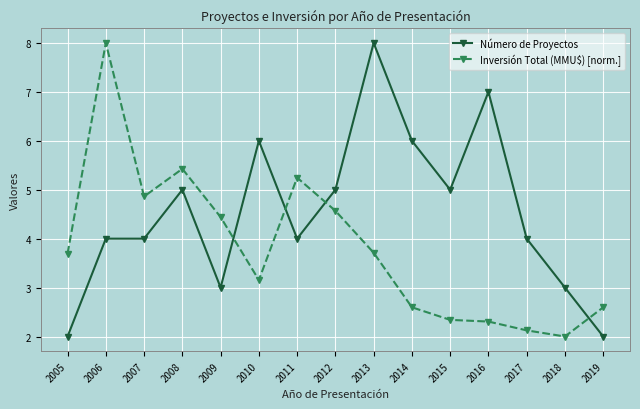

At 2007, list the series in order from smallest to largest.

Número de Proyectos, Inversión Total (MMU$) [norm.]